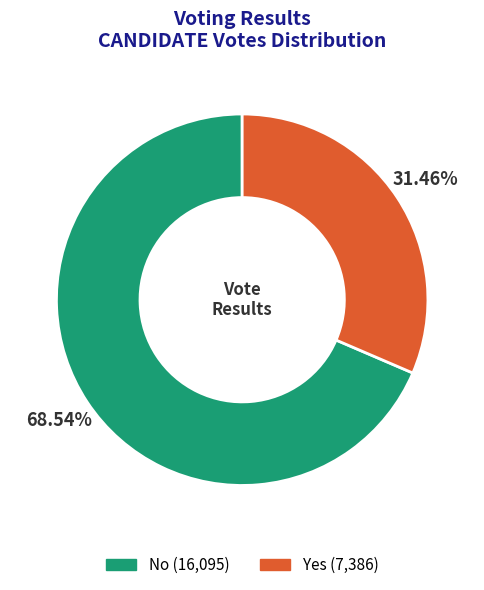

Count the number of slices in the pie.

2